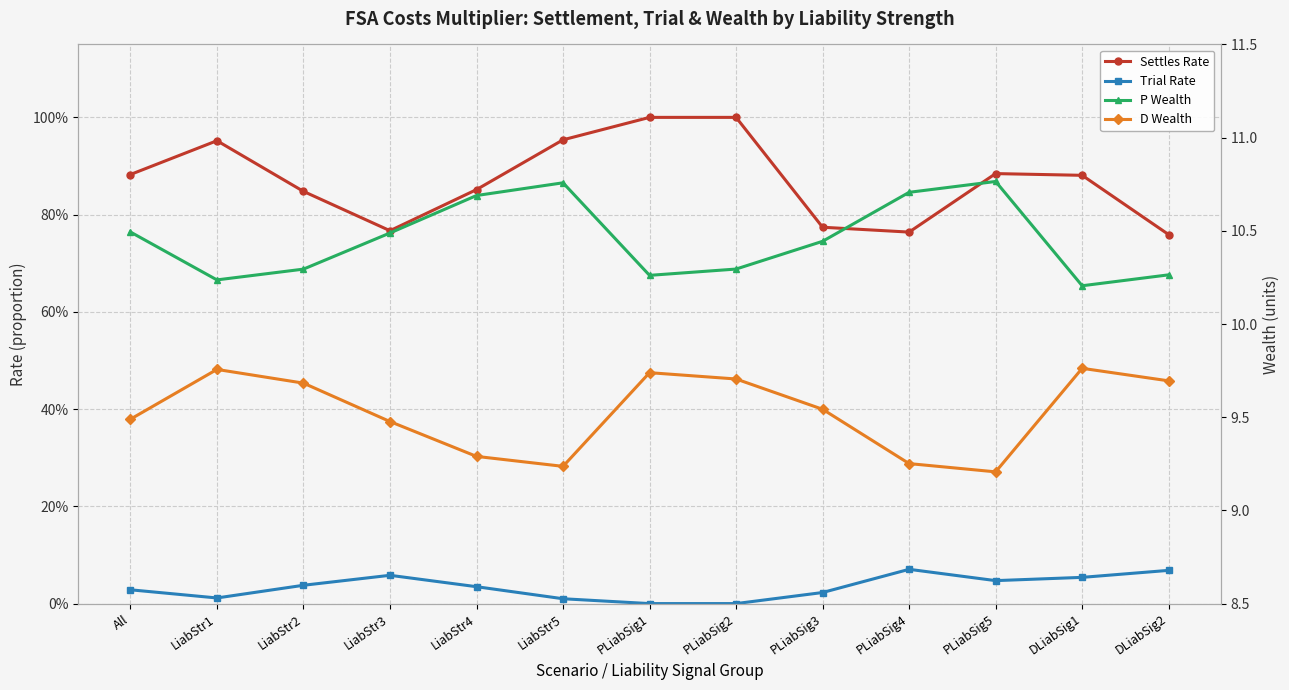

Count the P Wealth values in the range 10 to 11.

13